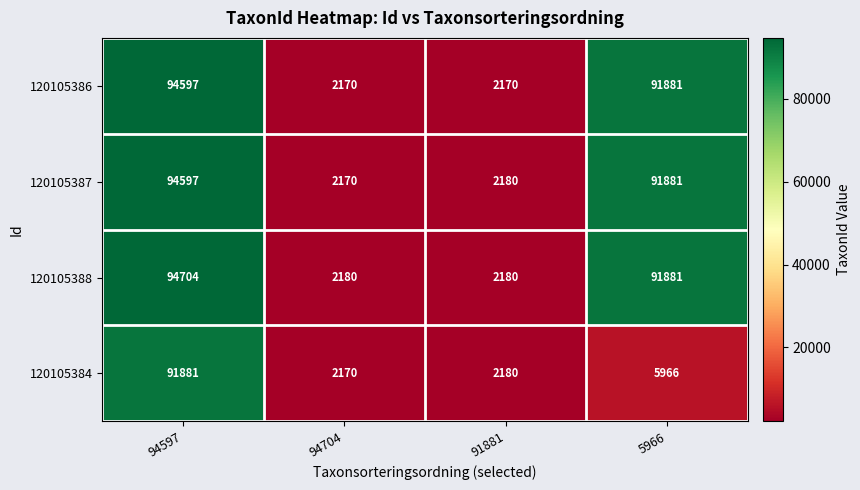

Is it true that 120105388 equals 825 at 94704?

False